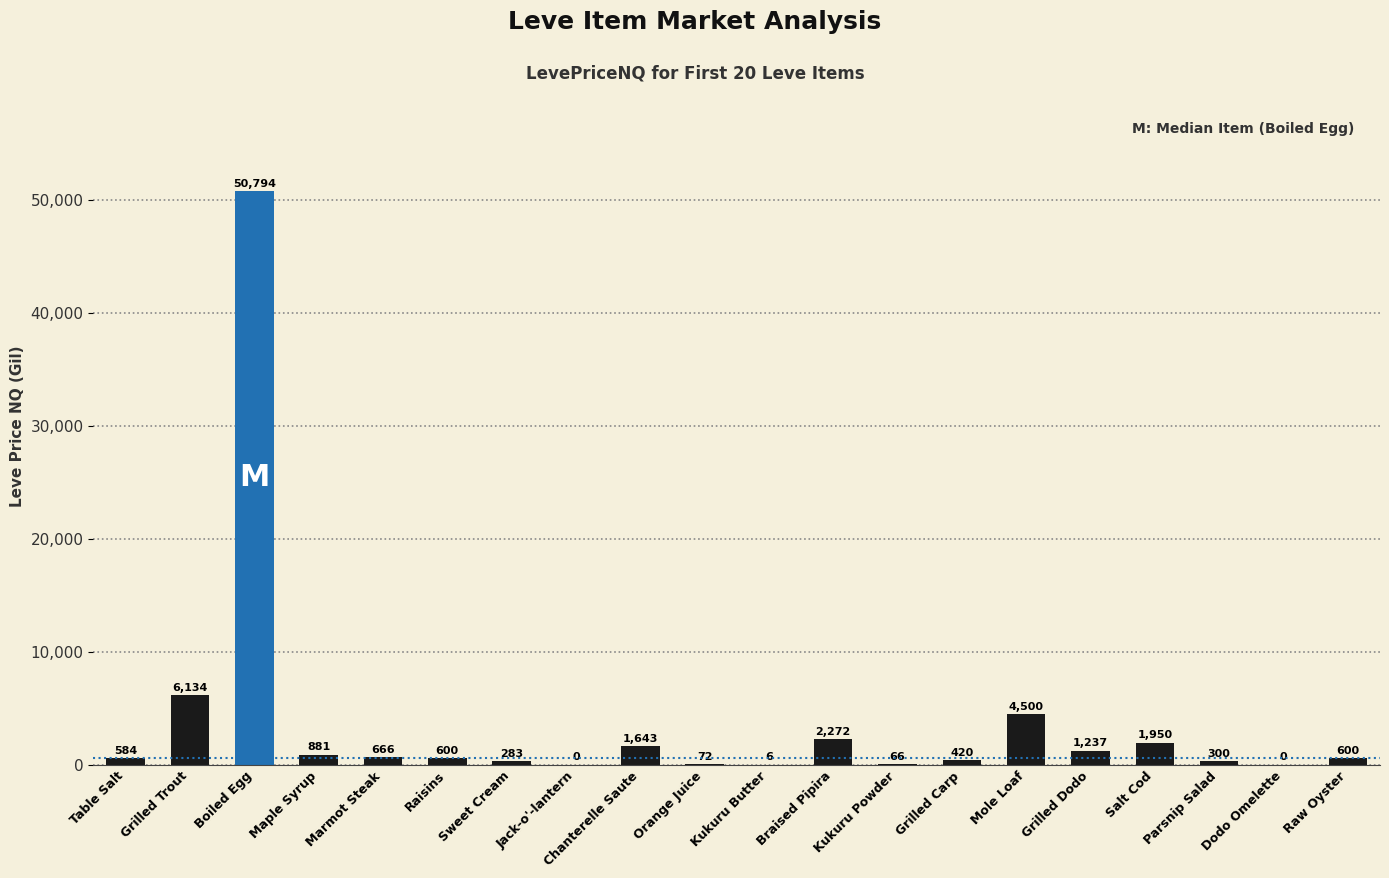

The chart shows a value of 66.0 at Kukuru Powder. True or false?

True